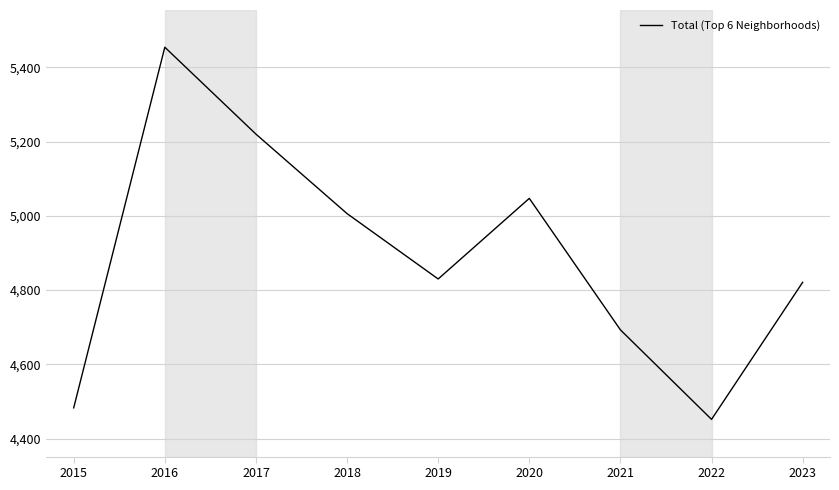

True or false: the data shows 5006 at 2018.

True